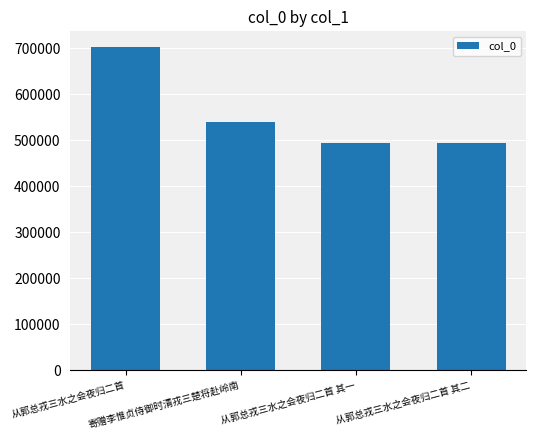

The chart shows a value of 1019616 at 从郭总戎三水之会夜归二首. True or false?

False